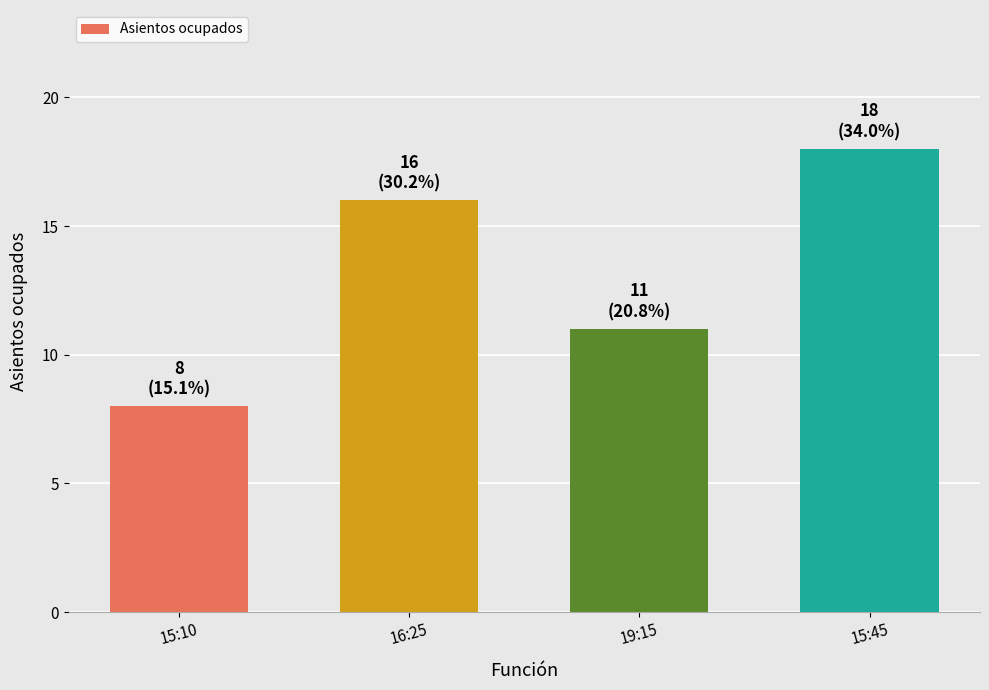

What is the average value?

13